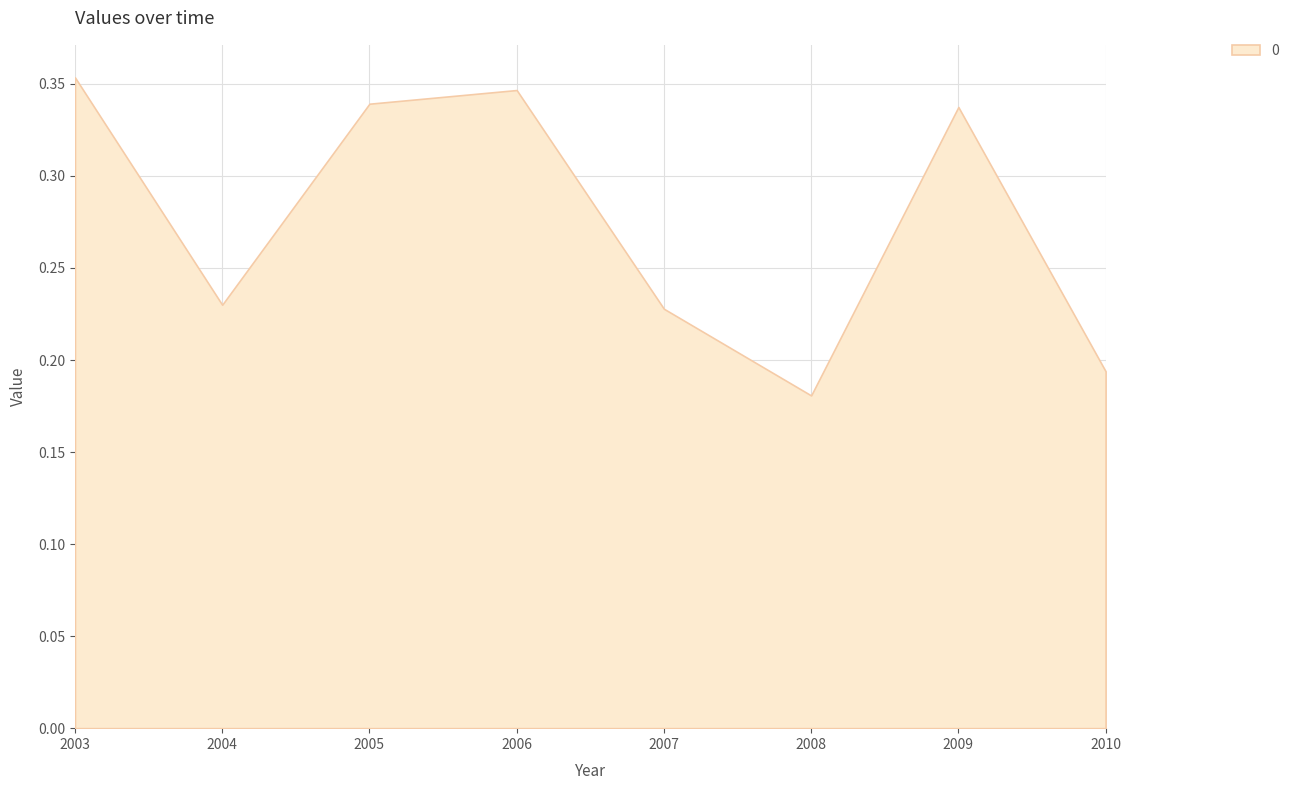

Between 2008 and 2003, which is larger?

2003